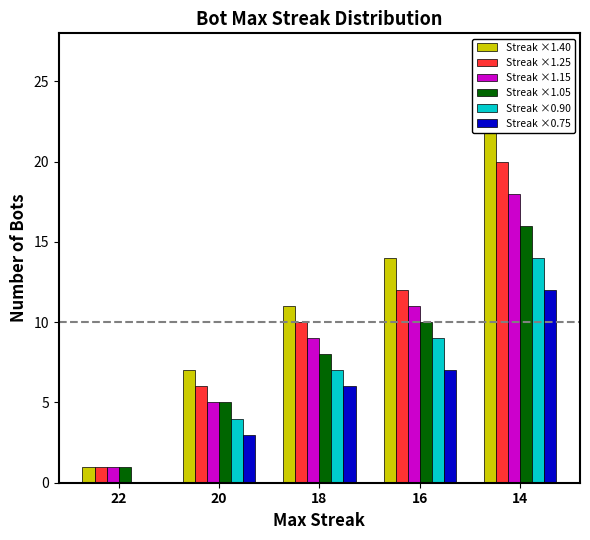

Which category has the lowest value in the Streak ×1.15 series?

22